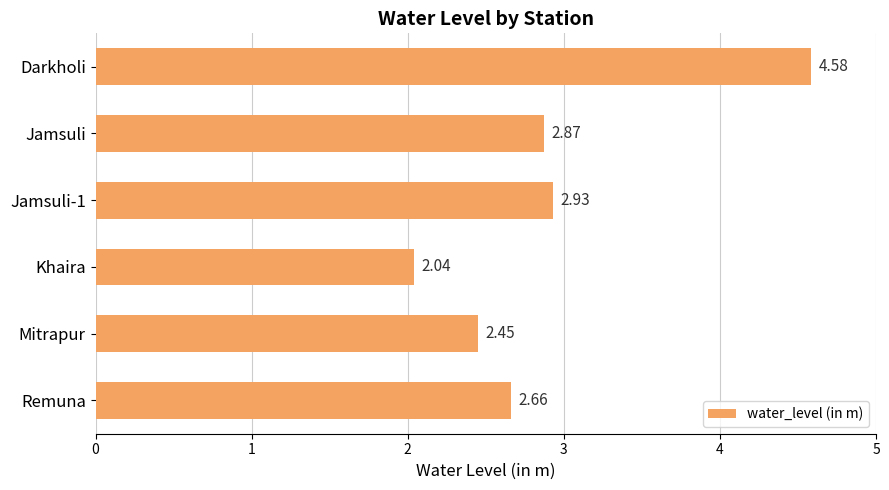

At which label is the value closest to 3?

Jamsuli-1